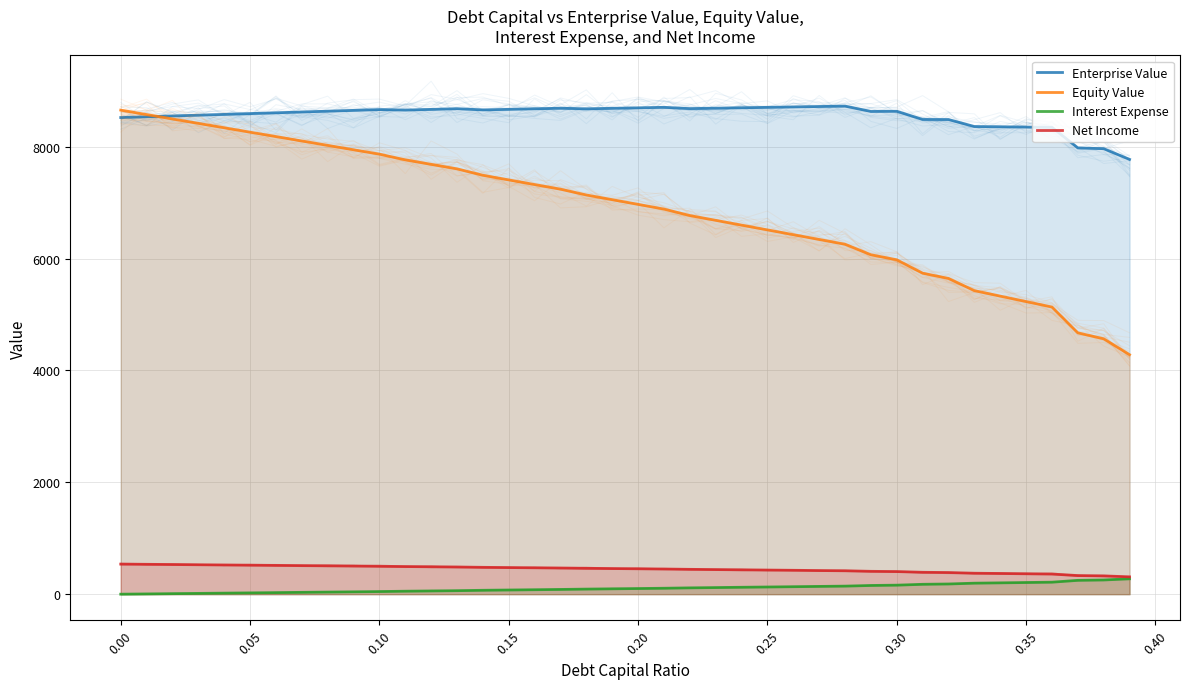

Is it true that Interest Expense equals 7.3 at 0.20?

False